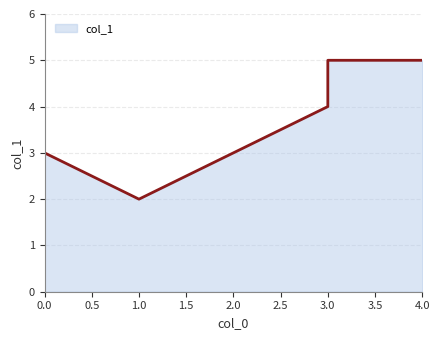

How many values are between 2 and 5?

6